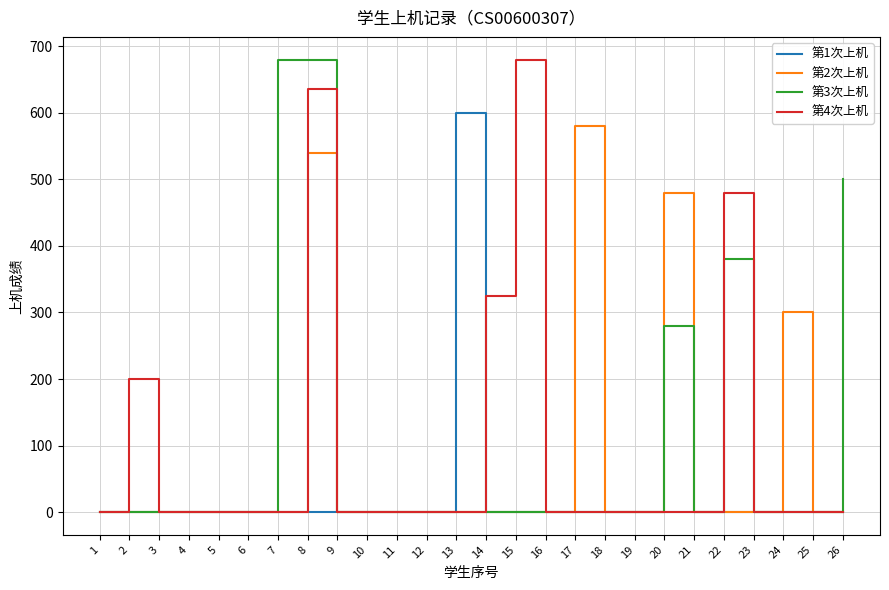

Which series changed the most between 22 and 25?

第4次上机